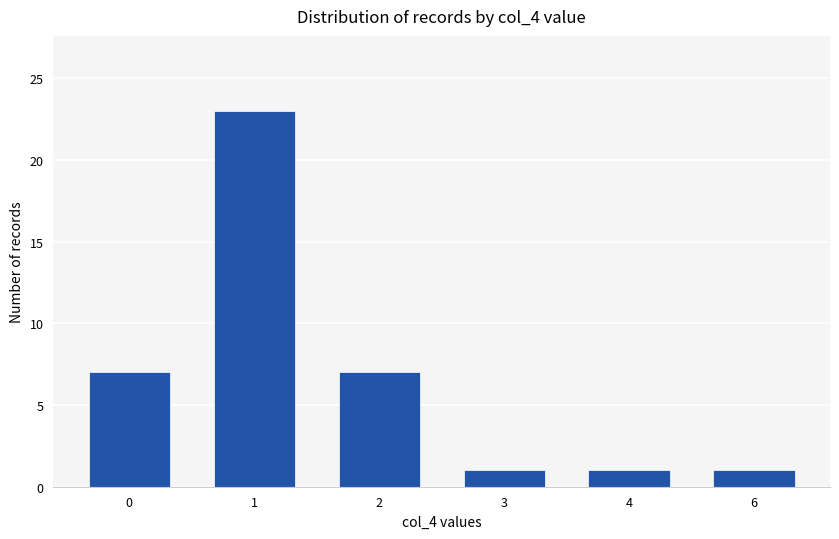

What is the difference between the maximum and minimum values?

22